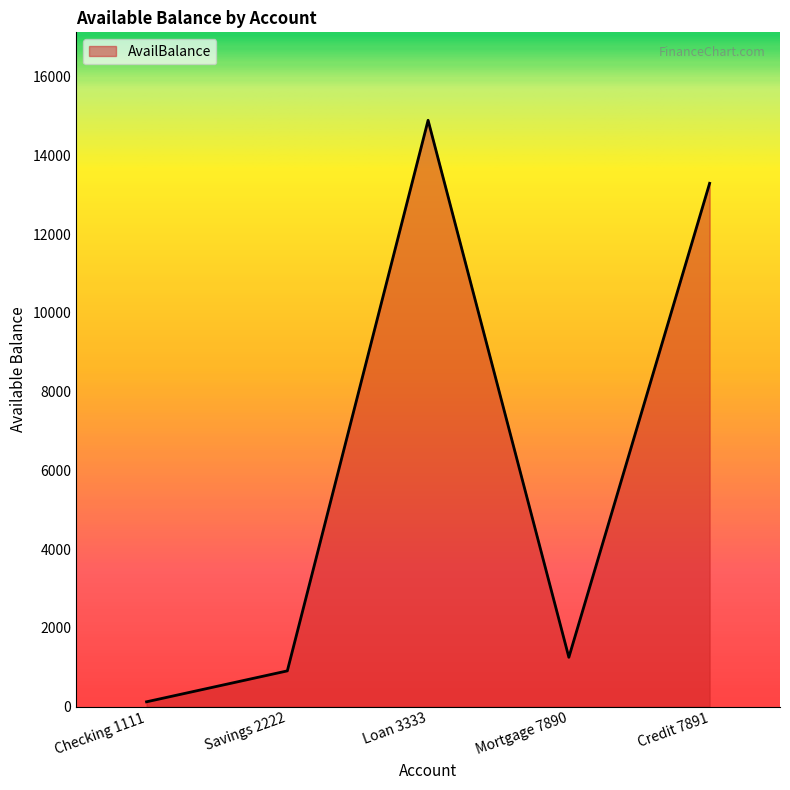

How many series are shown in this chart?

1